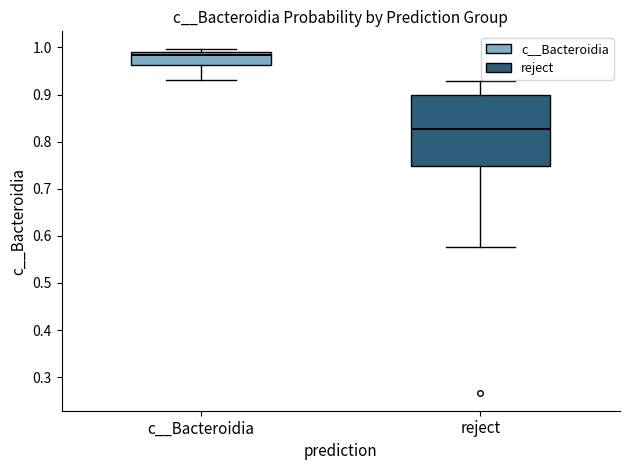

Where does the upper whisker of the box for reject end on the y-axis? The values are not printed on the chart, so give them approximately, as read against the axis.

0.93